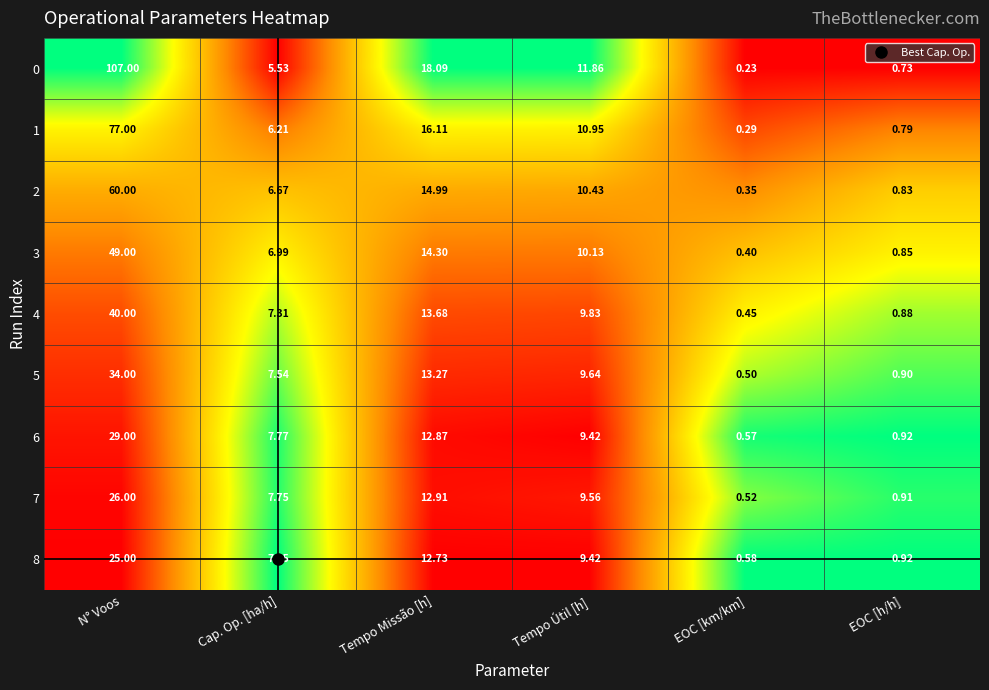

Count the number of data series in this chart.

9